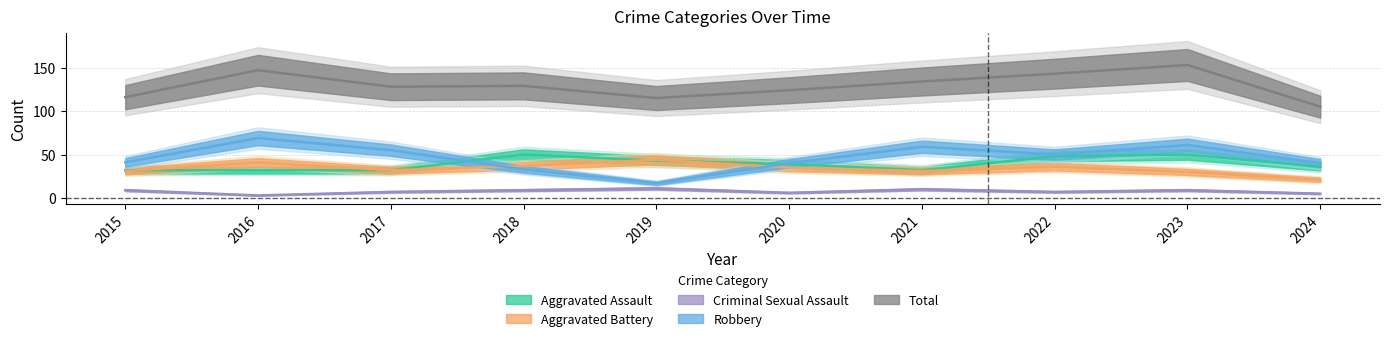

How many intersections are there between Aggravated Battery and Aggravated Assault?

3